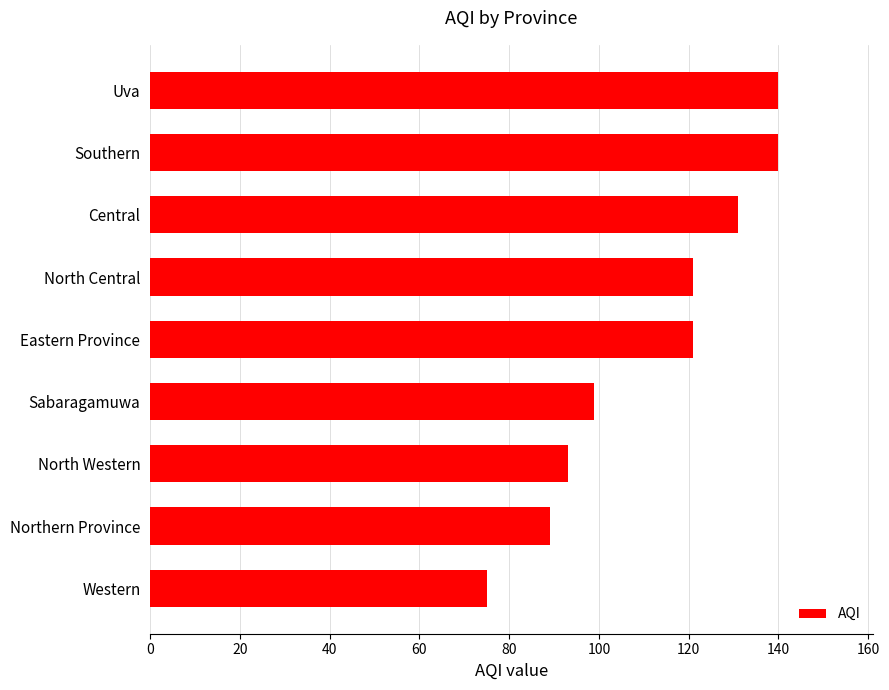

What is the greatest value displayed?

140